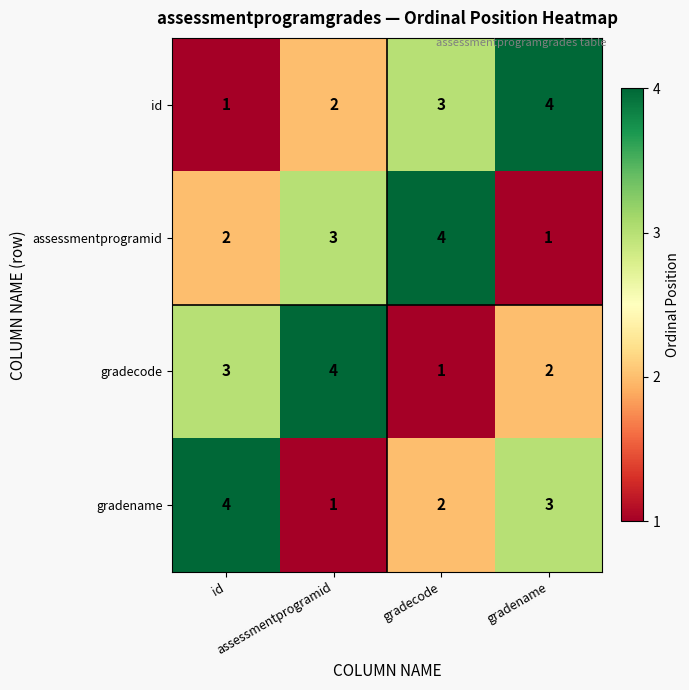

At how many categories does at least one series exceed 1?

4